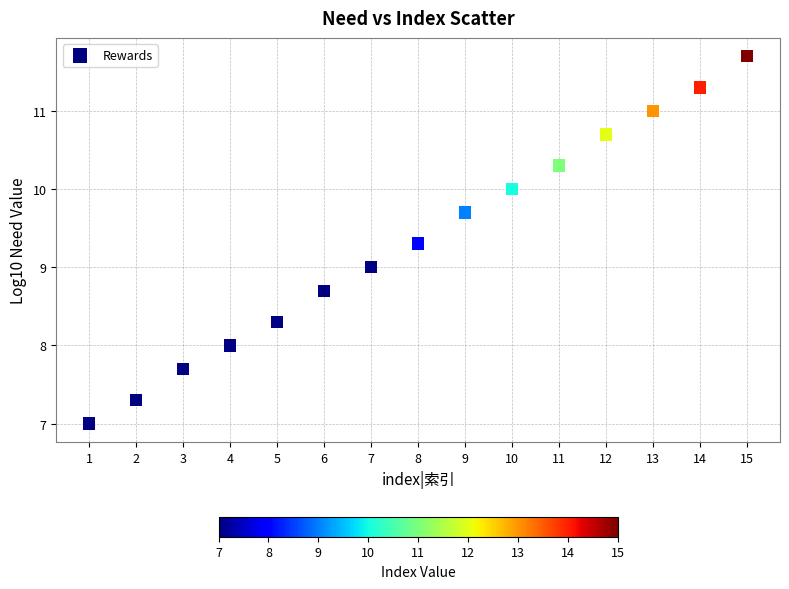

What is the range of X values (max minus min)?

14.0